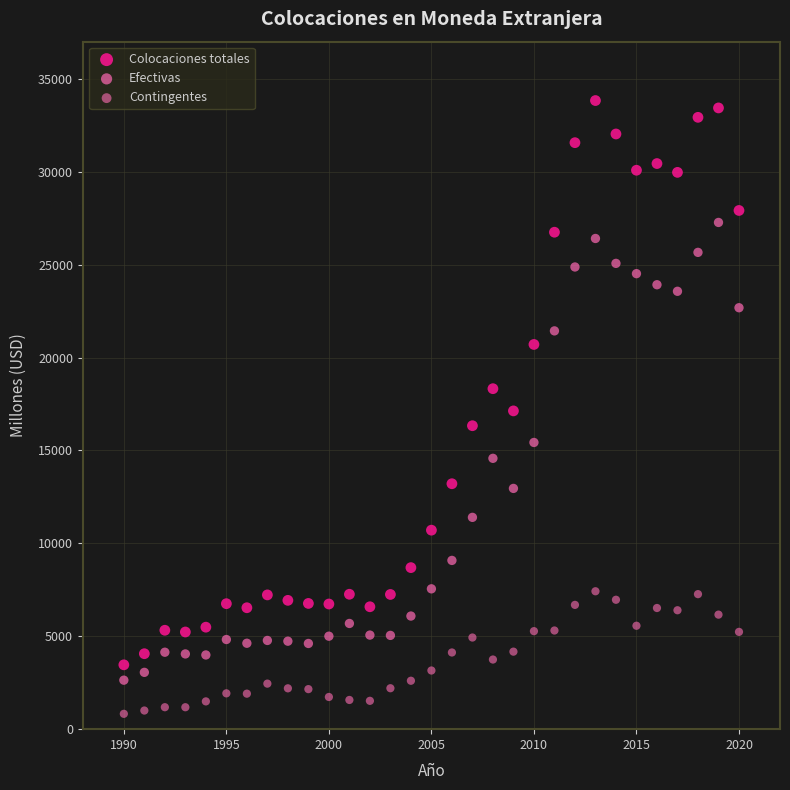

Across all data points, what is the range of Y values (max minus min)?

33005